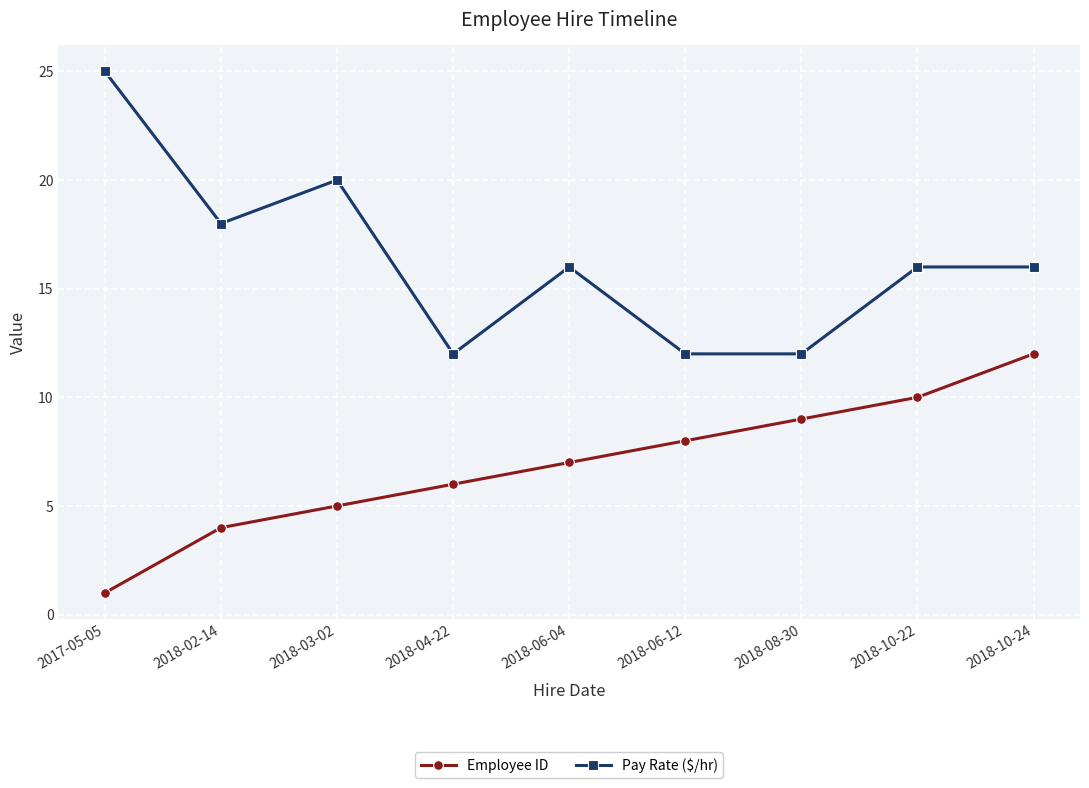

At which category does Pay Rate ($/hr) reach its first local valley?

2018-02-14